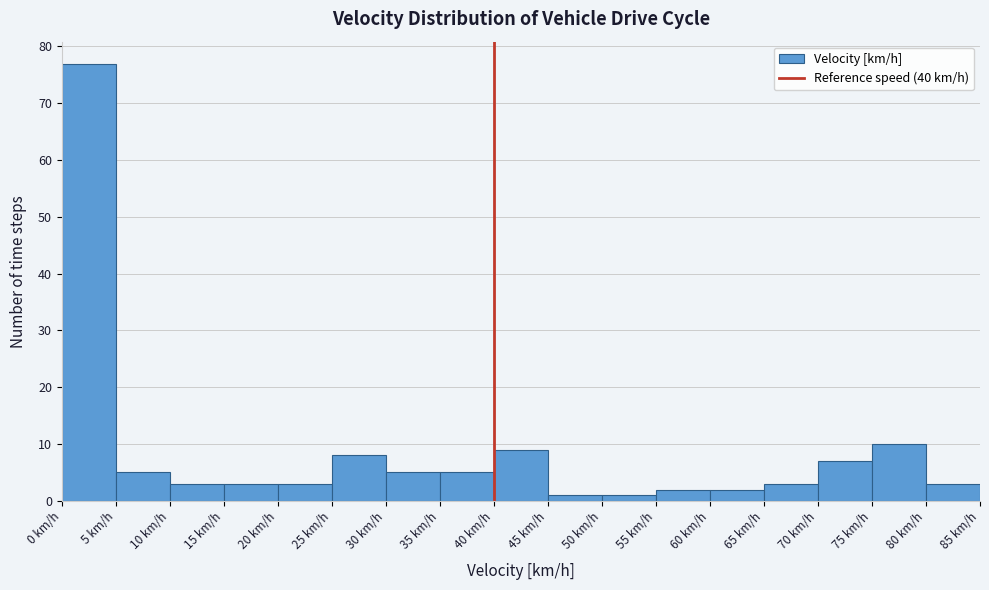

Reading left to right, transcribe this chart: for each bar, give the range it covers on the x-axis and its height. The values are not printed on the chart, so give them approximately, as read against the axis.

0 to 5: 77
5 to 10: 5
10 to 15: 3
15 to 20: 3
20 to 25: 3
25 to 30: 8
30 to 35: 5
35 to 40: 5
40 to 45: 9
45 to 50: 1
50 to 55: 1
55 to 60: 2
60 to 65: 2
65 to 70: 3
70 to 75: 7
75 to 80: 10
80 to 85: 3